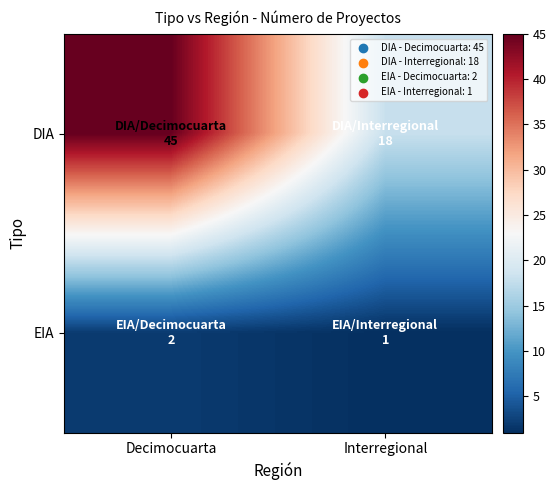

List the series in order of their peak value, lowest first.

EIA, DIA